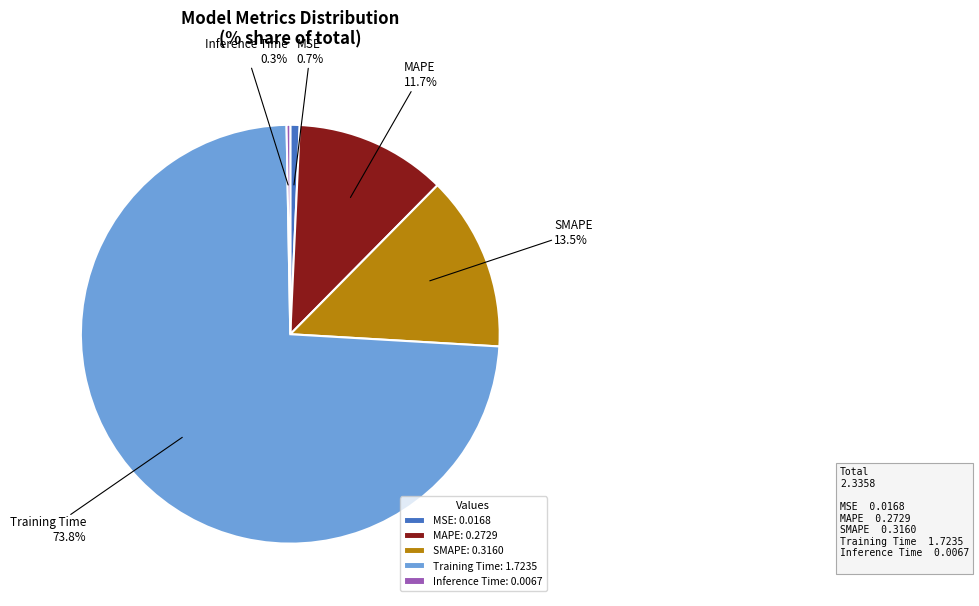

Is there a majority slice in this chart?

Yes